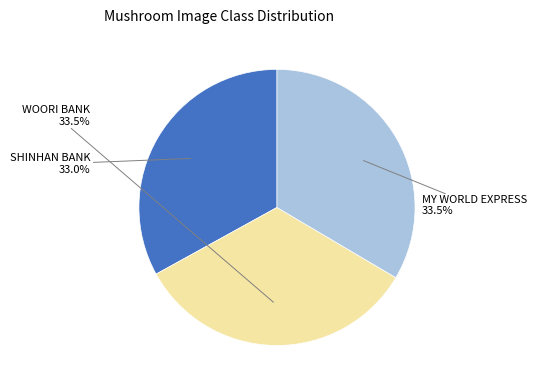

Is there any slice that represents more than half of the pie?

No